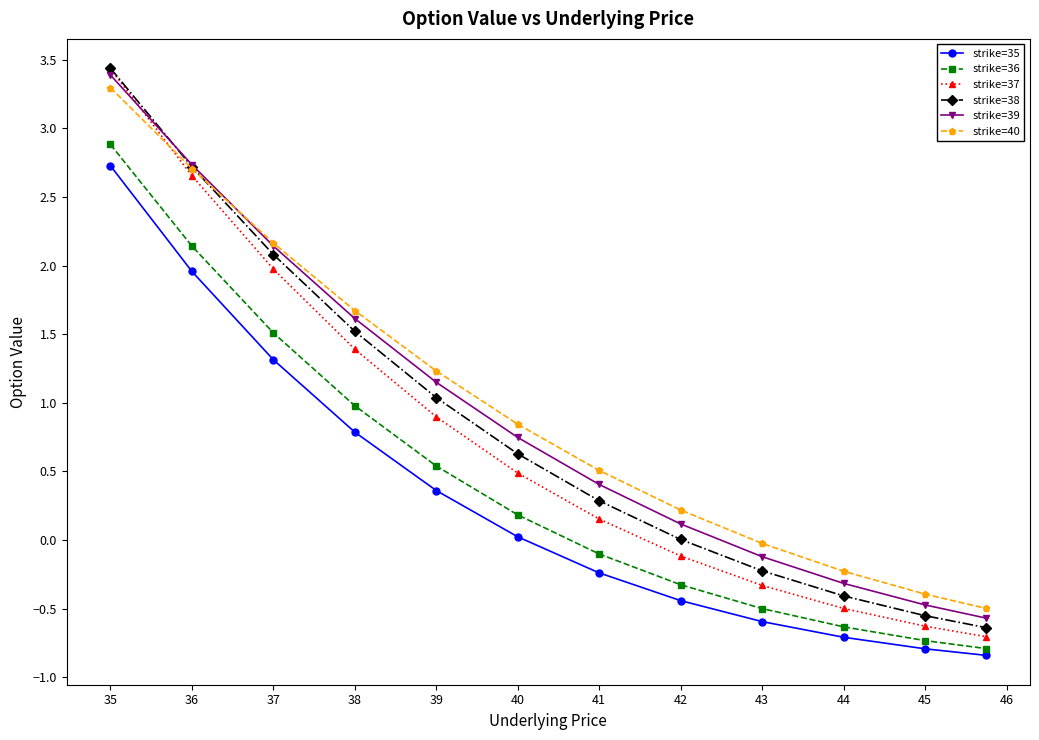

What is the value of the strike=36 point at the 3rd from the left?

1.5